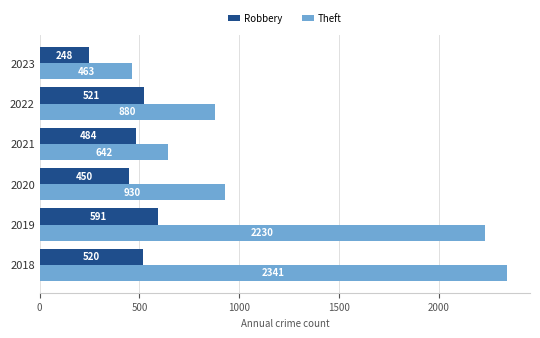

Is it true that Theft equals 465 at 2020?

False